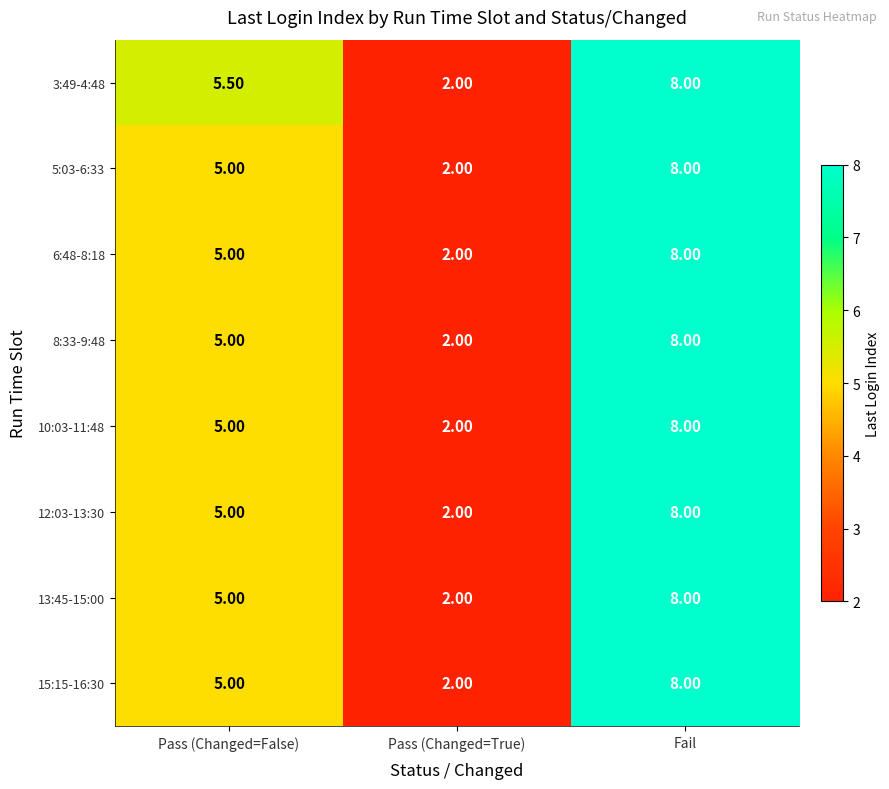

What is the difference between the maximum and minimum values in the 5:03-6:33 series?

6.0